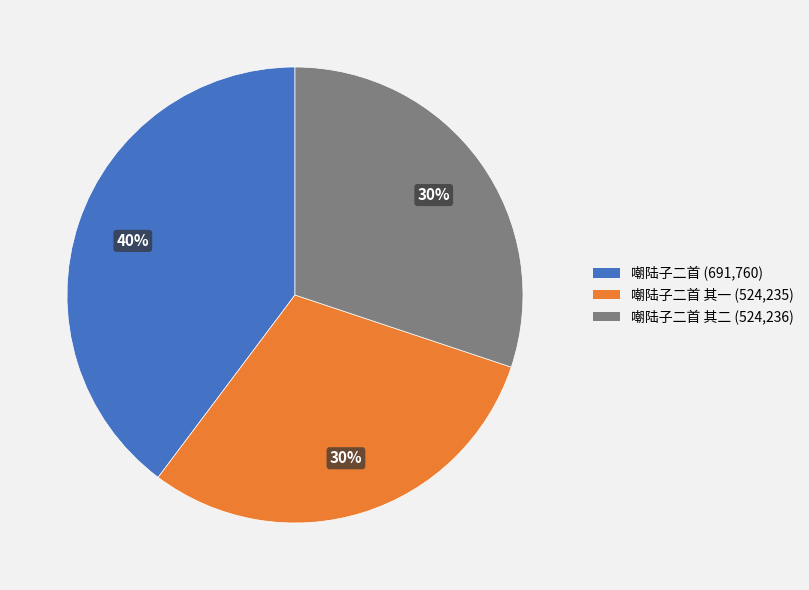

To the nearest percent, what is the difference between the largest and smallest slice percentages?

10%